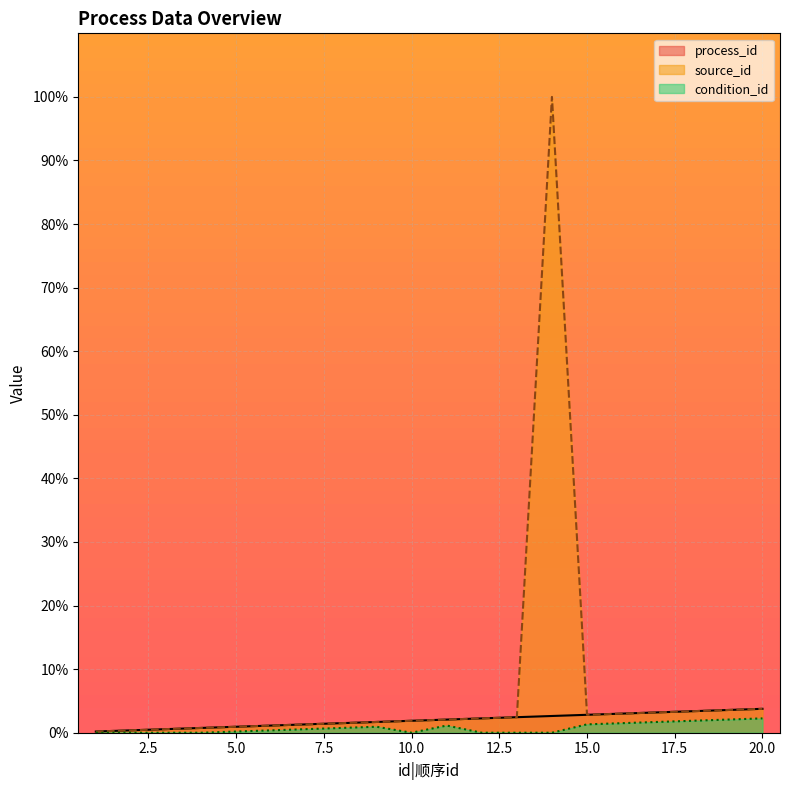

What is the difference between the second highest and minimum values in the condition_id series?

2.1